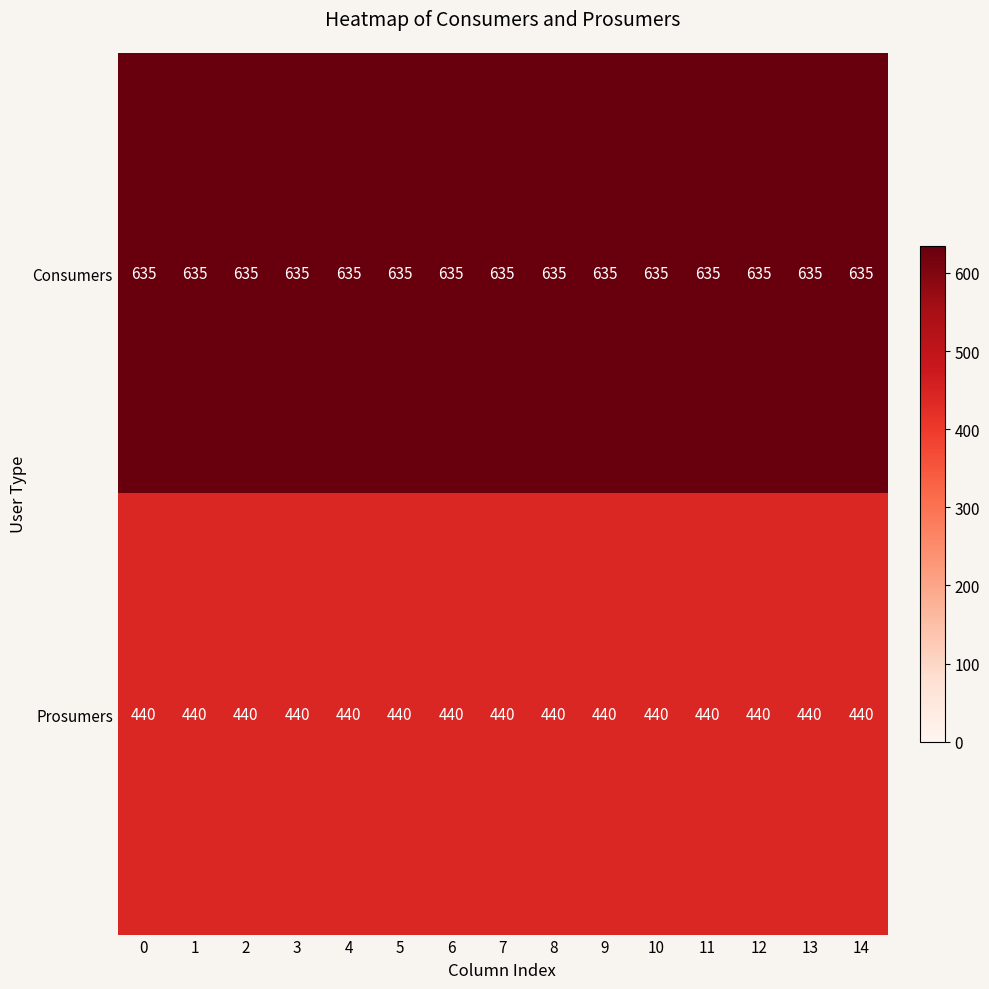

At how many categories does at least one series exceed 550?

15